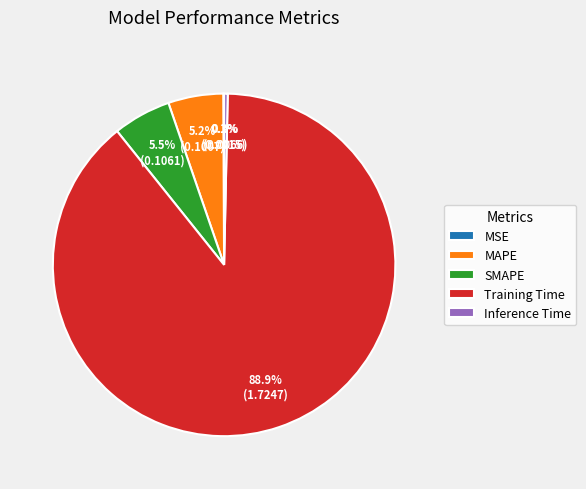

What is the largest slice in the pie chart?

Training Time